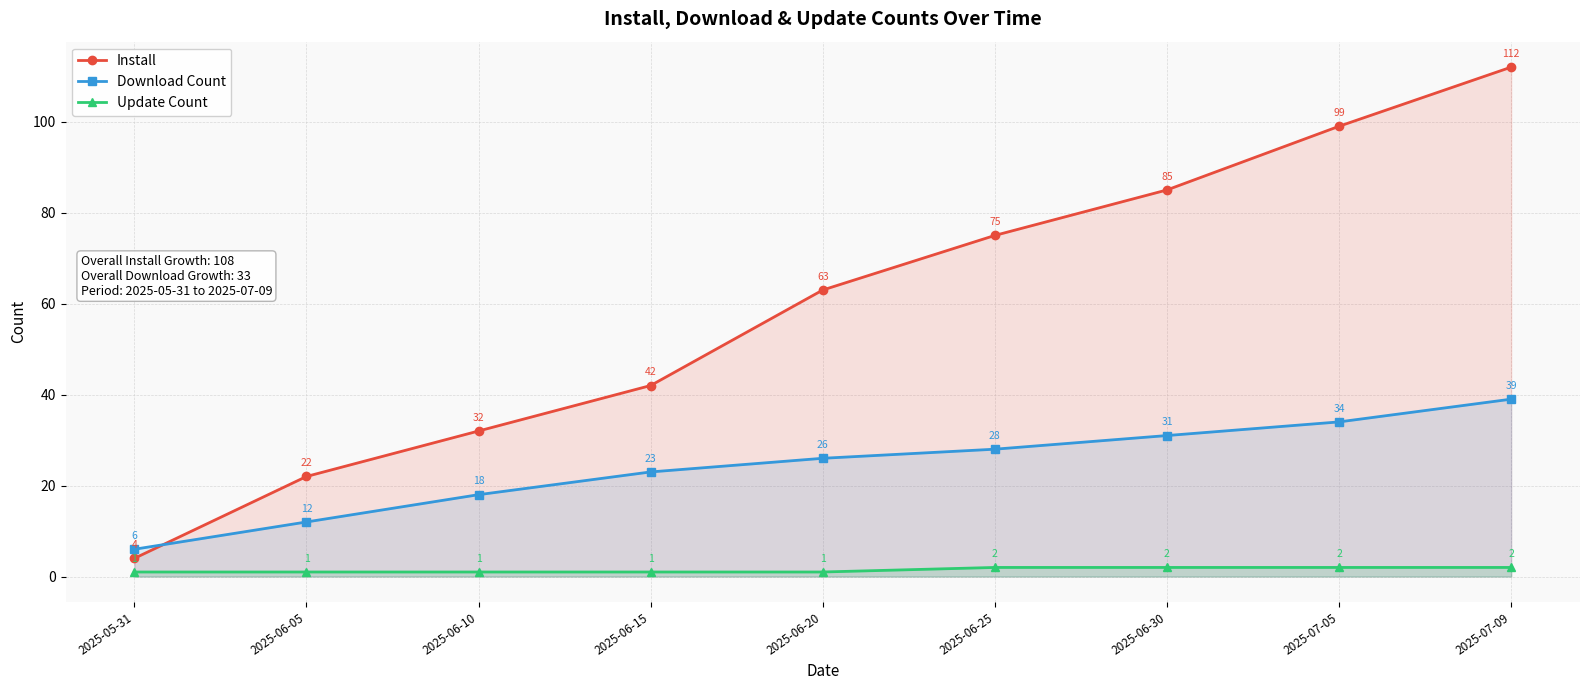

Read the Update Count value at 2025-05-31.

1